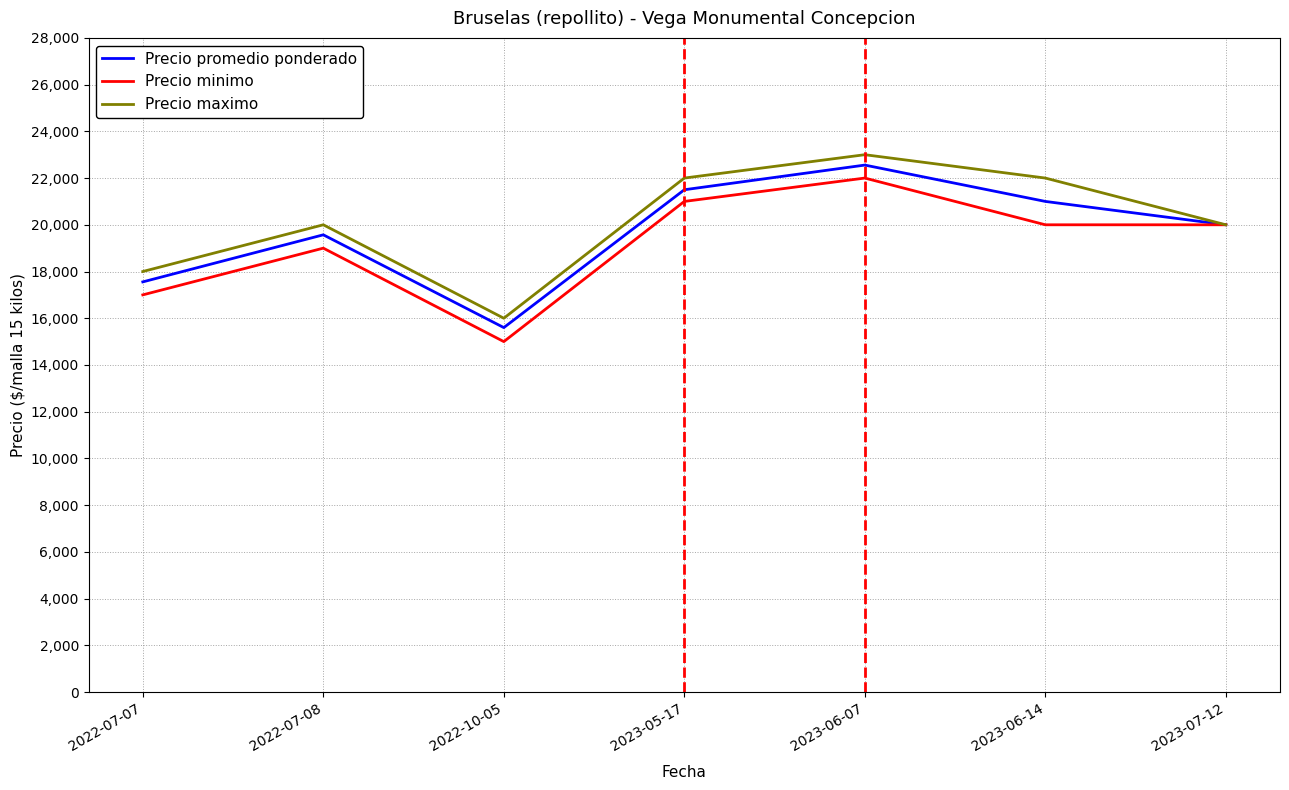

What is the minimum value shown in the chart?

15000